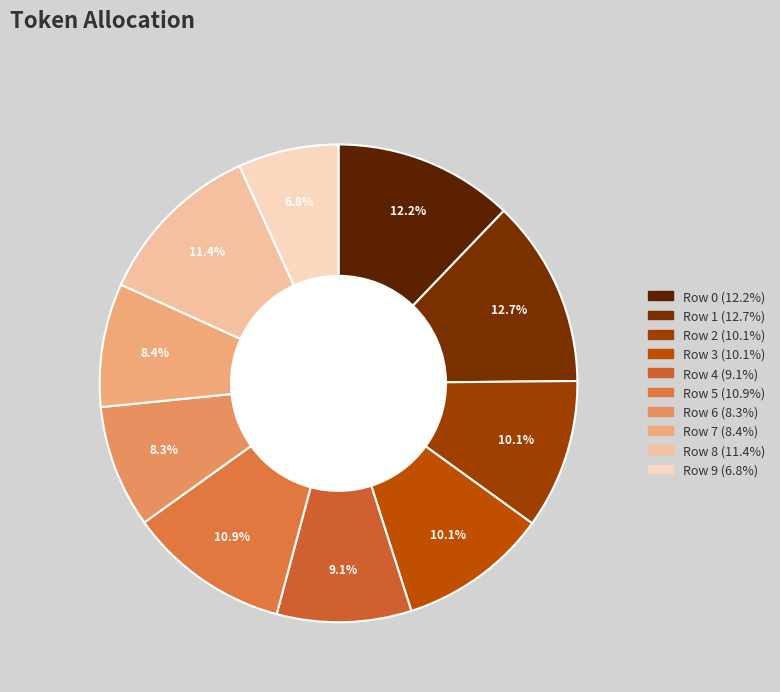

How many slices are in this pie chart?

10